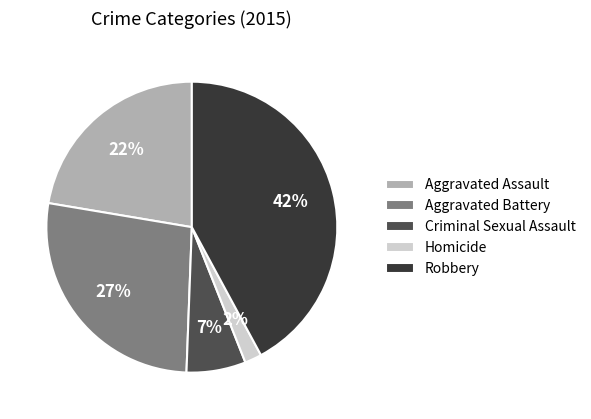

To the nearest percent, what percentage of the pie is Criminal Sexual Assault?

7%